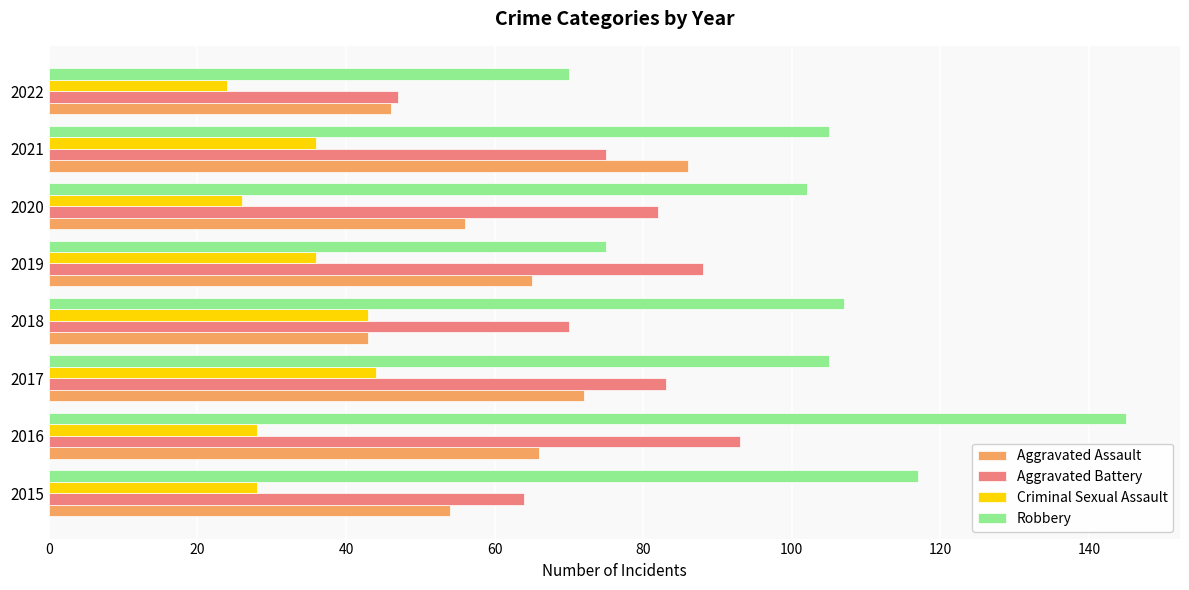

Rank the series by their average value, from highest to lowest.

Robbery, Aggravated Battery, Aggravated Assault, Criminal Sexual Assault